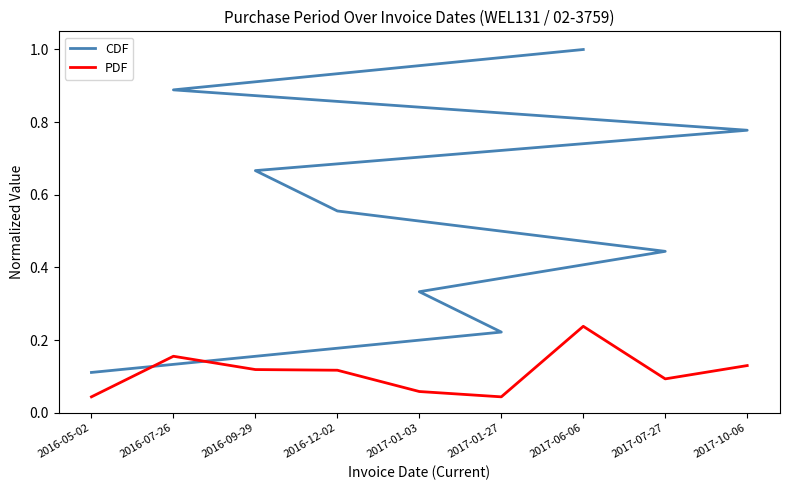

Is this an area chart (filled region under the line)?

No